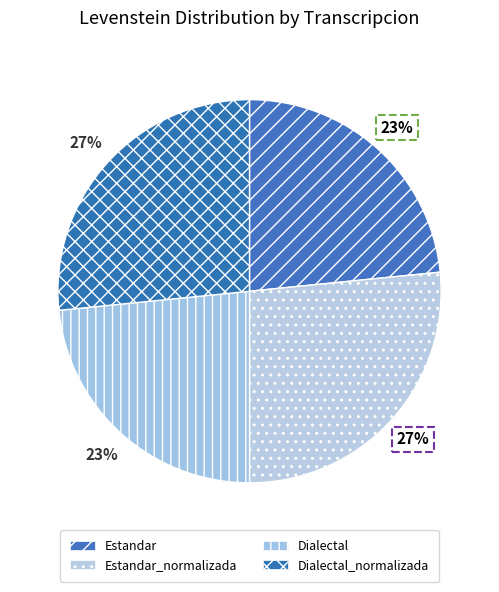

True or false: Estandar accounts for 23% of the total.

True